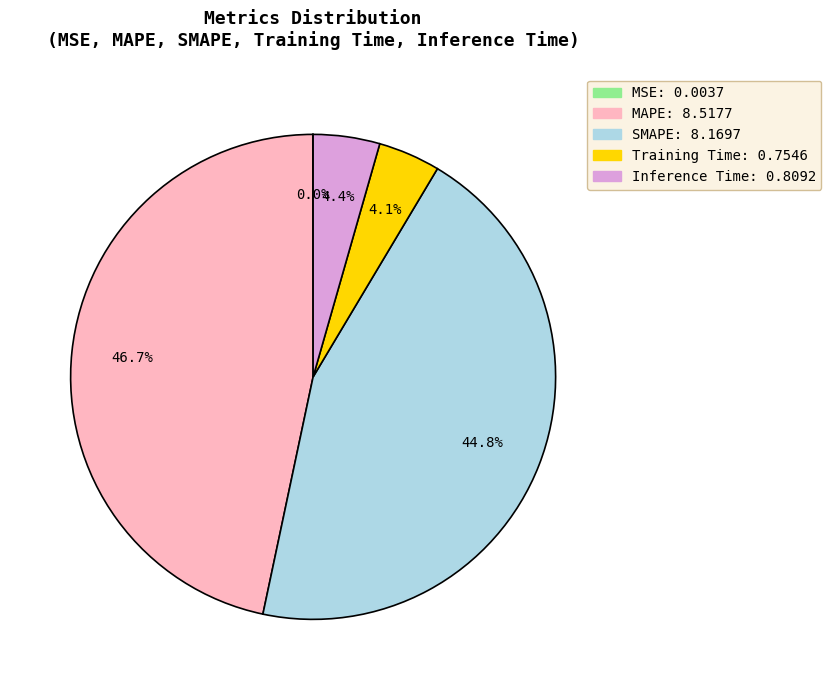

True or false: MAPE accounts for 47% of the total.

True